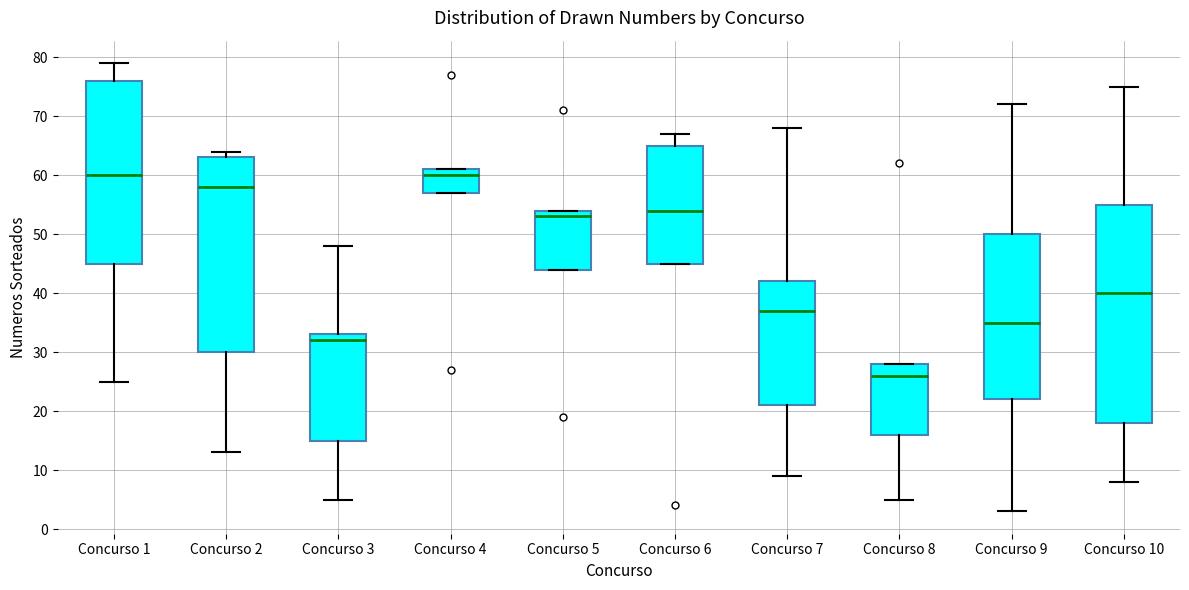

Comparing the boxes themselves (not the whiskers), which one is the tallest?

Concurso 10